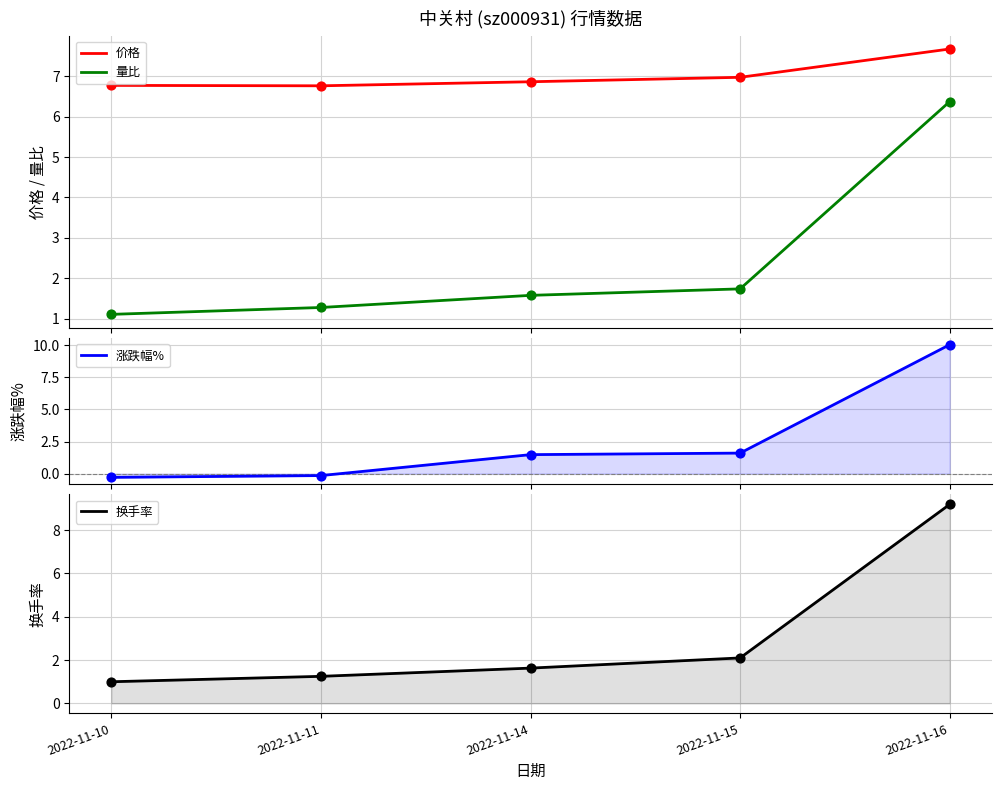

Is the value of 换手率 at 2022-11-16 greater than the value of 量比 at 2022-11-16?

Yes